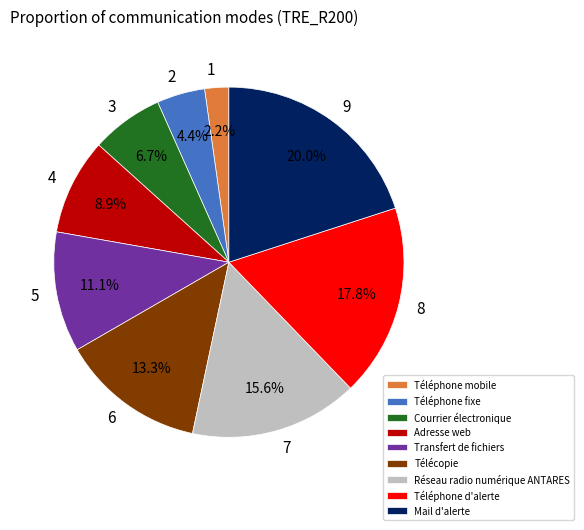

Is it true that Téléphone fixe is 4% of the pie?

True